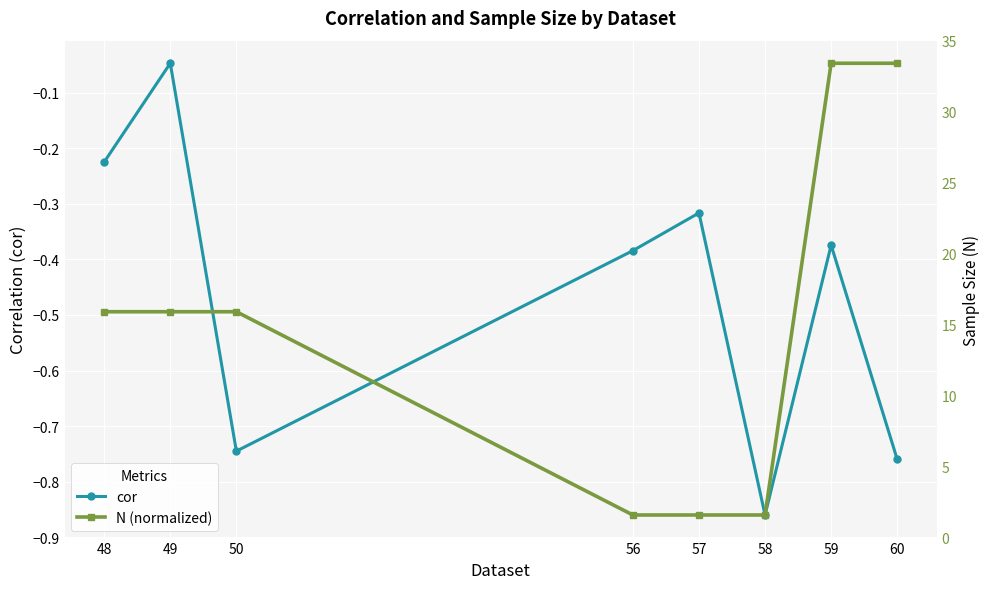

Reading right to left, extract all data points from this chart.

cor: -0.8	-0.4	-0.9	-0.3	-0.4	-0.7	-0.0	-0.2
N (normalized): -0.0	-0.0	-0.9	-0.9	-0.9	-0.5	-0.5	-0.5
N (actual): 26.0	26.0	6.0	6.0	6.0	15.0	15.0	15.0